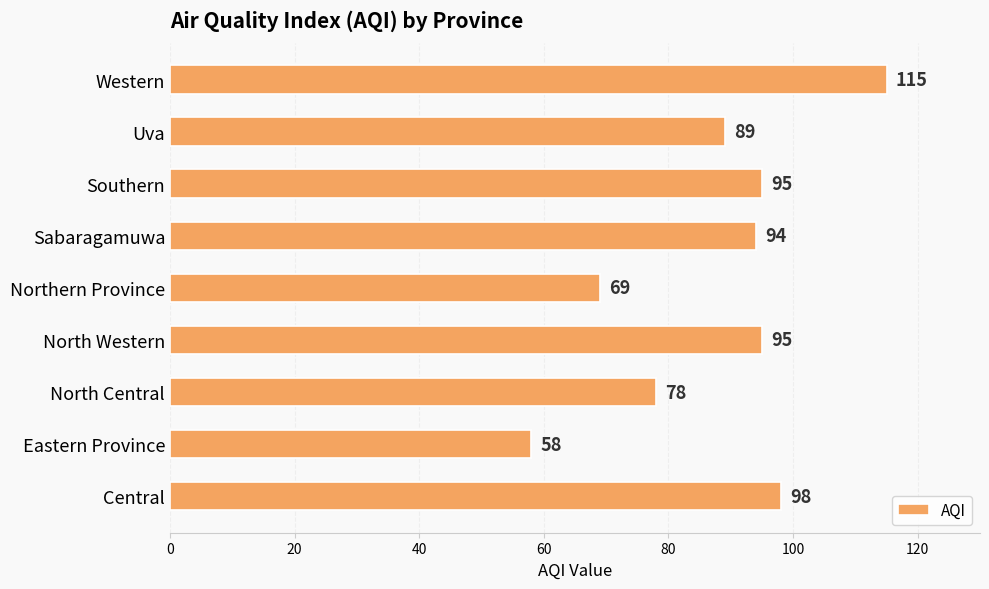

What is the ratio of the value at Central to the value at Northern Province?

1.4